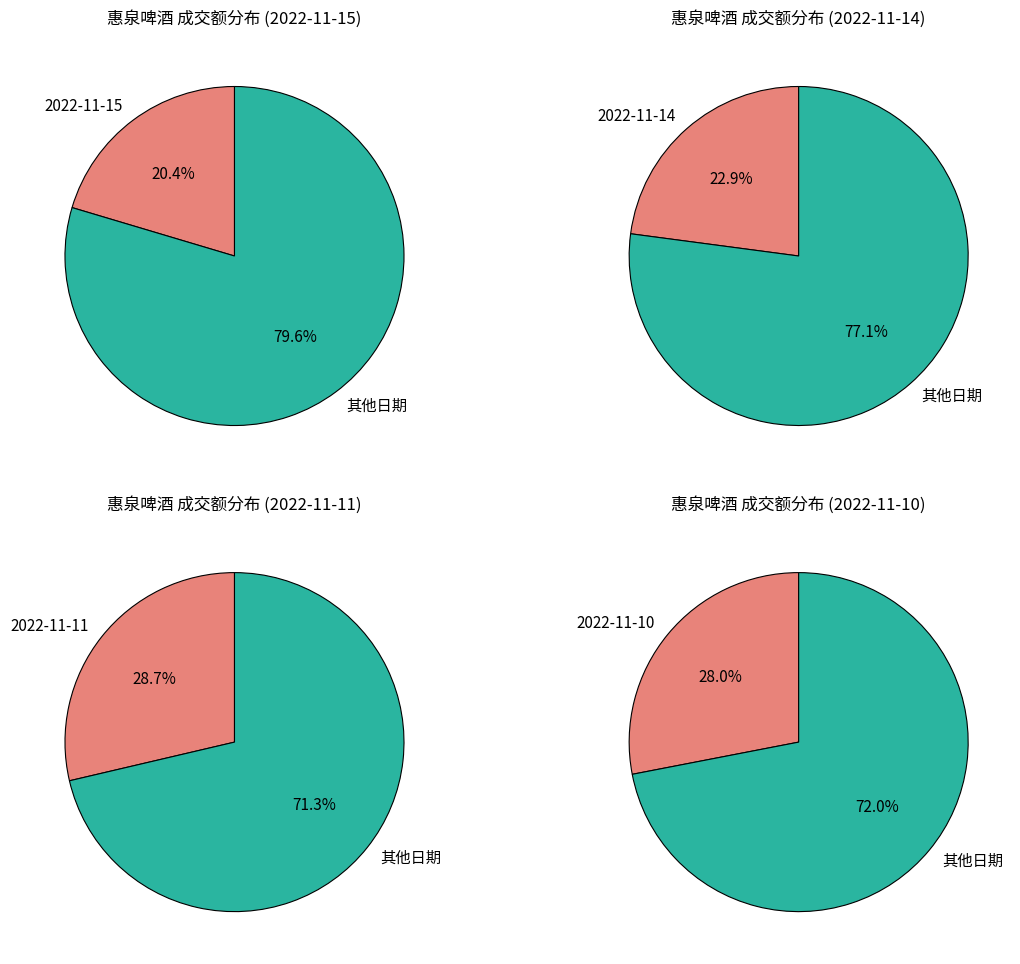

Does 2022-11-14 account for over 50% of the chart?

No